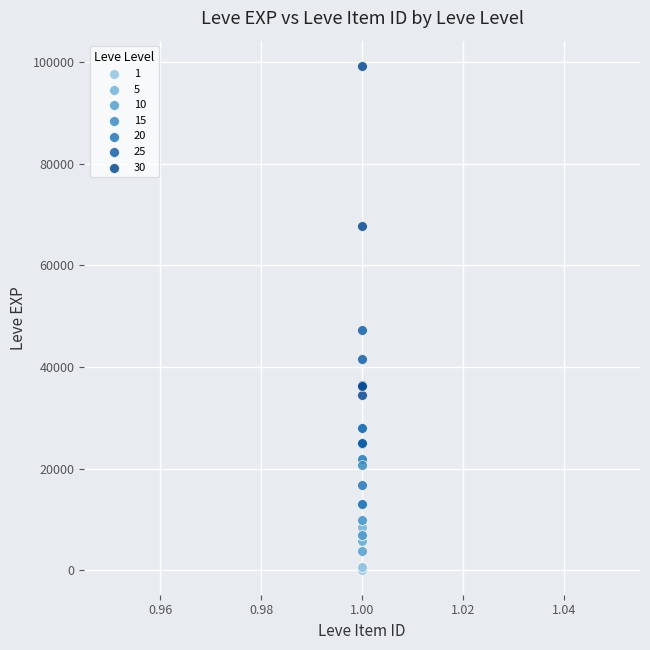

Which series has the largest Y range (max minus min)?

30